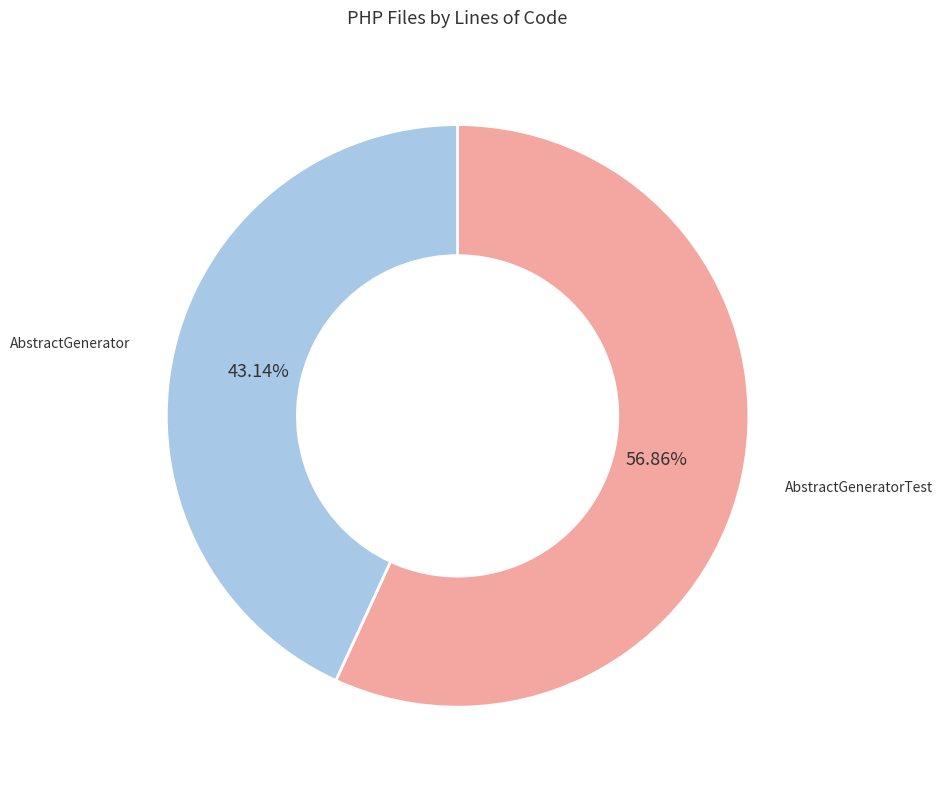

Does any single category account for the majority?

Yes